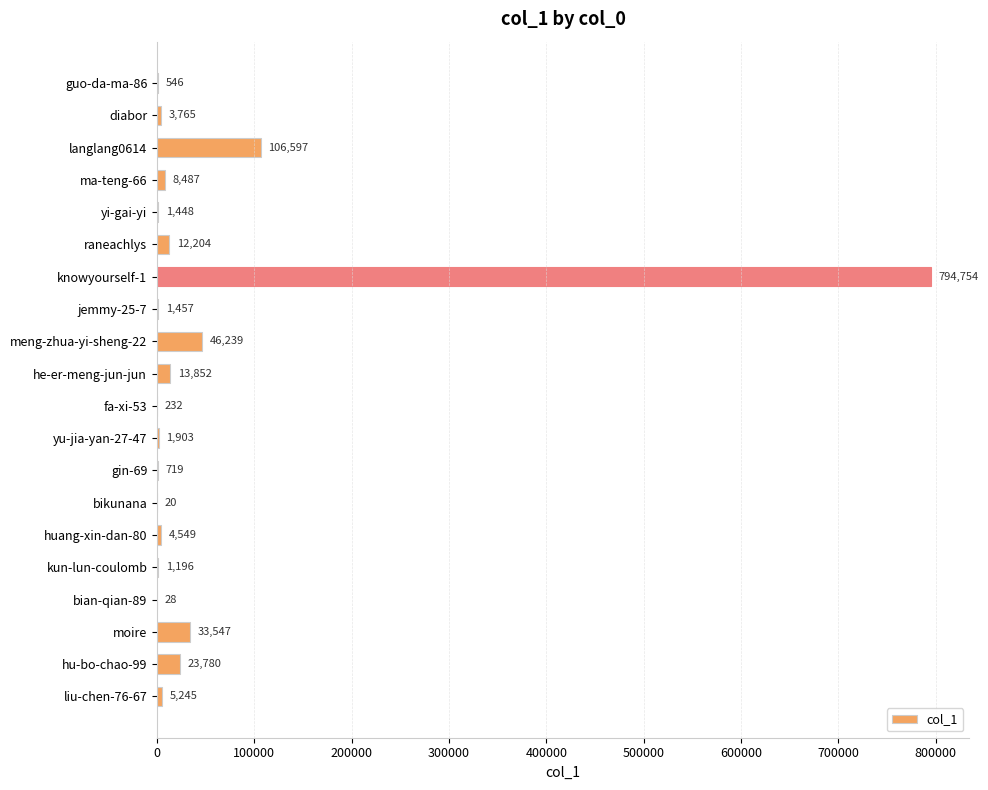

What is the sum of all values?

1060568